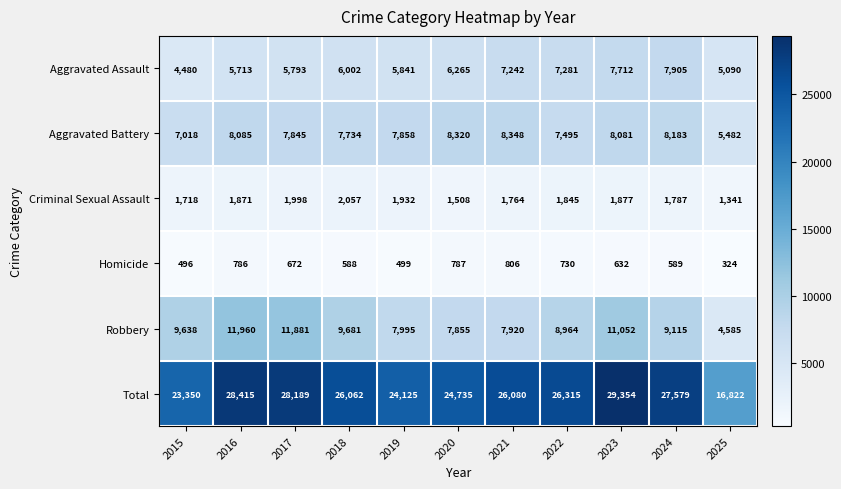

At 2018, list the series in order from smallest to largest.

Homicide, Criminal Sexual Assault, Aggravated Assault, Aggravated Battery, Robbery, Total